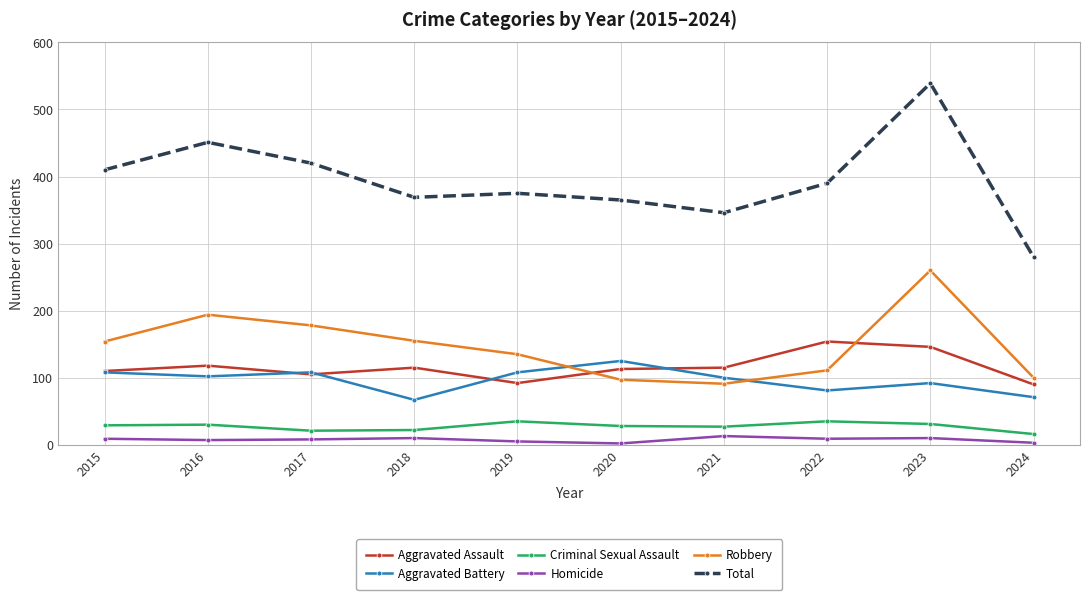

What is the difference between the maximum and minimum values in the Criminal Sexual Assault series?

19